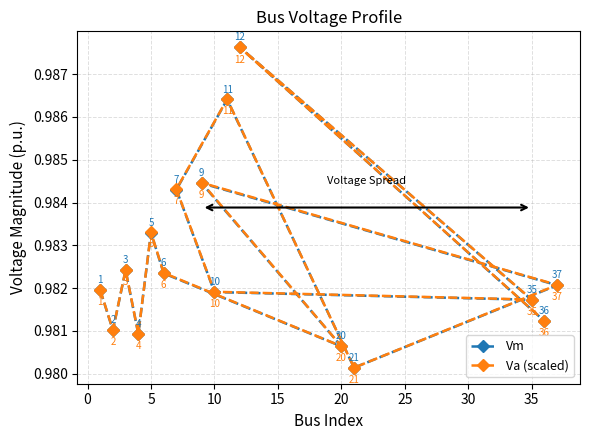

What is the minimum value for Vm?

1.0